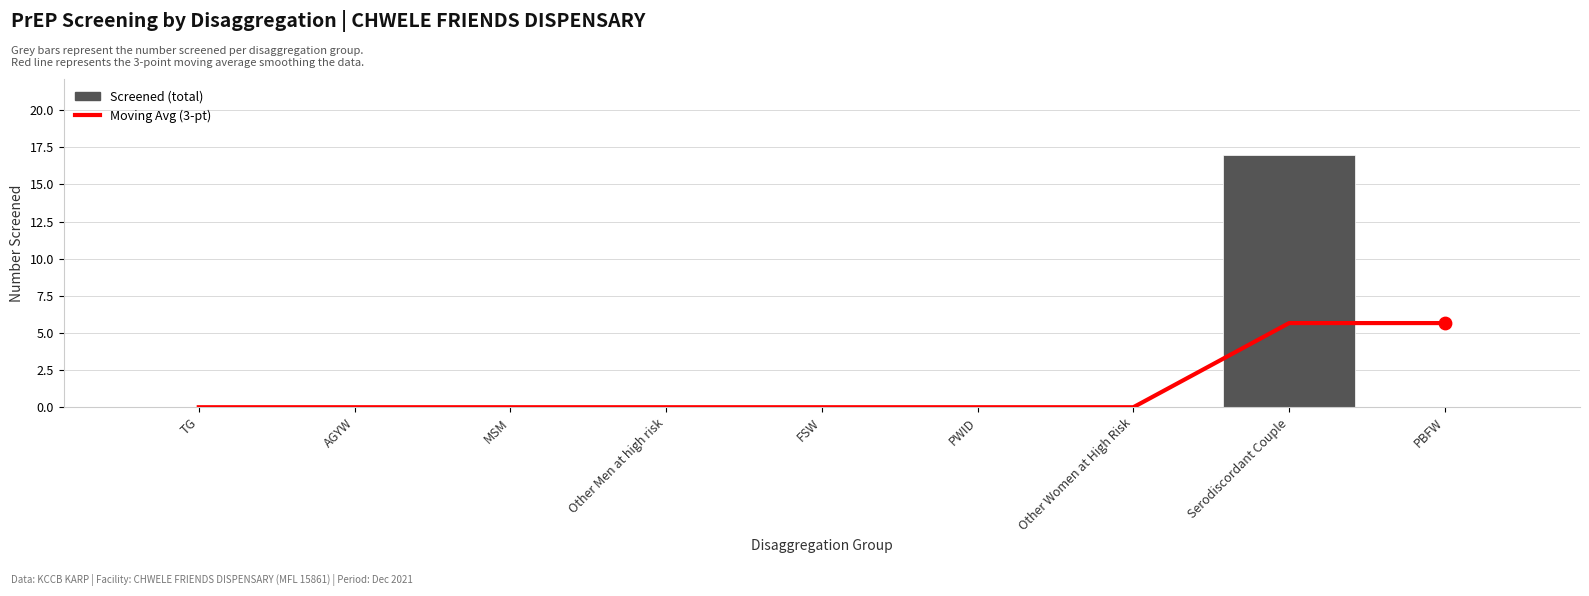

What is the total value across all series at PBFW?

5.7